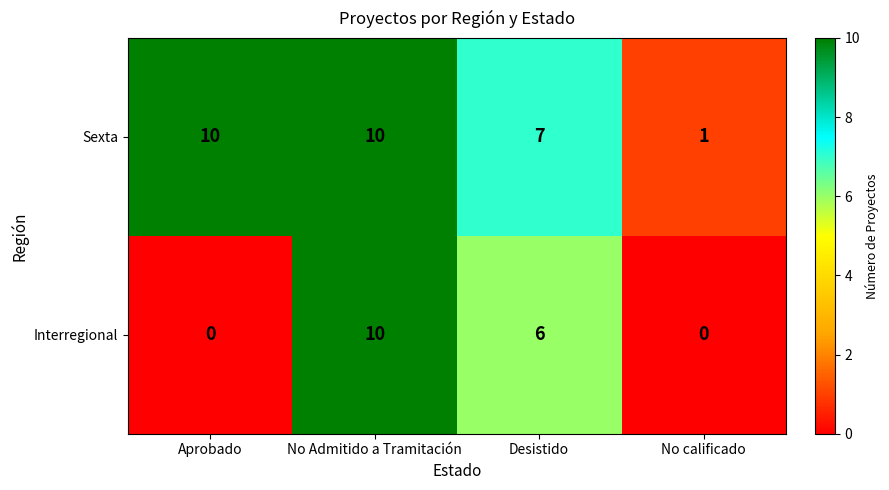

Count the number of data series in this chart.

2